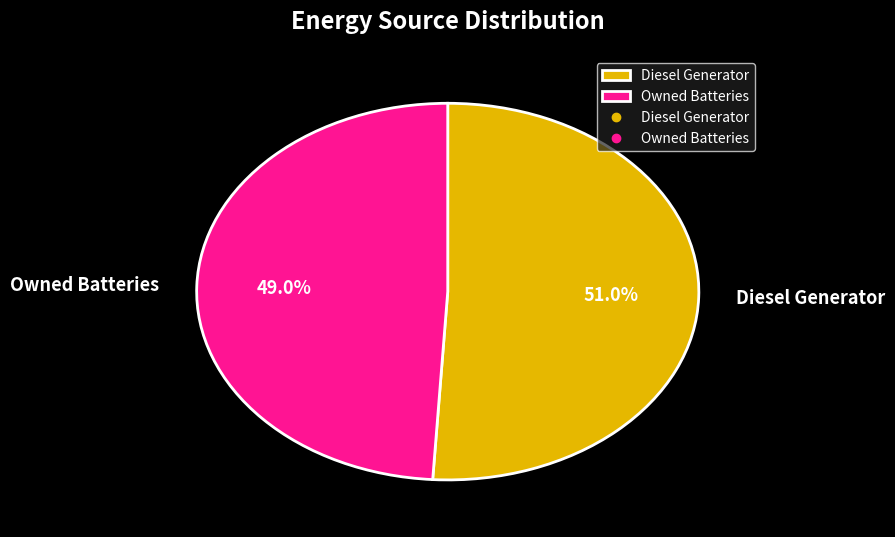

Approximately how many times larger is the value at Owned Batteries compared to Diesel Generator?

1.0